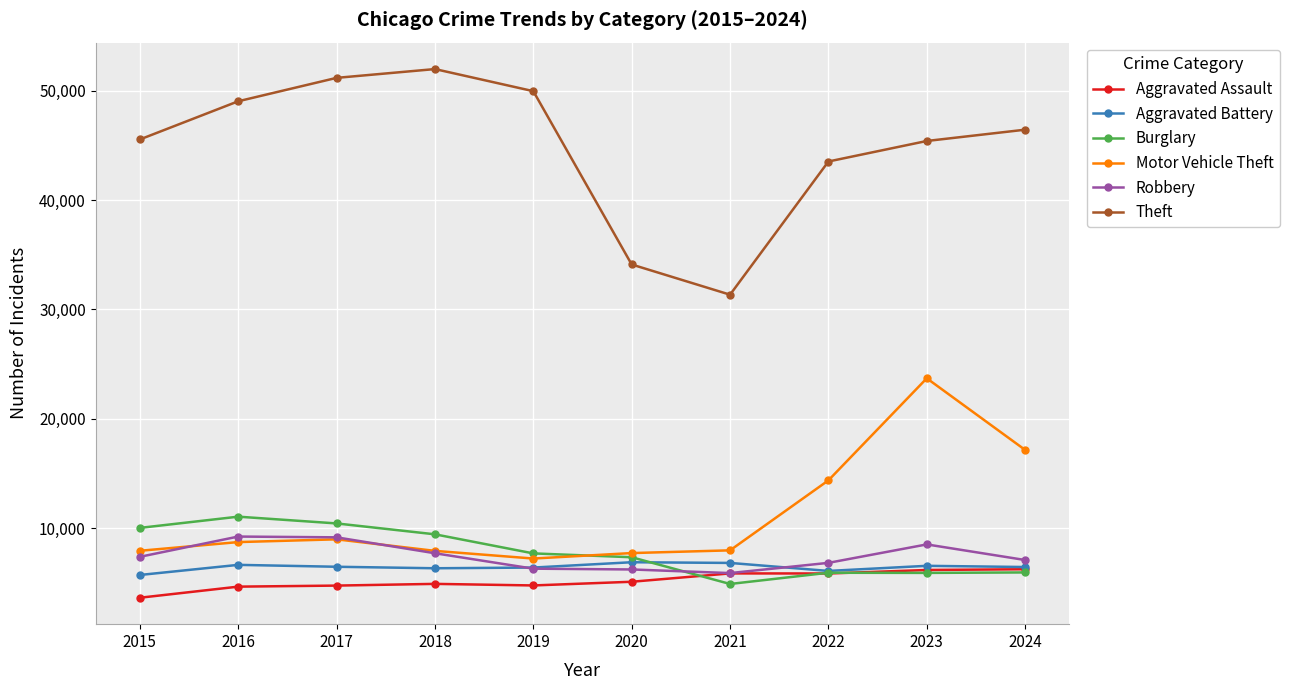

What is the sum of all Robbery values?

74163